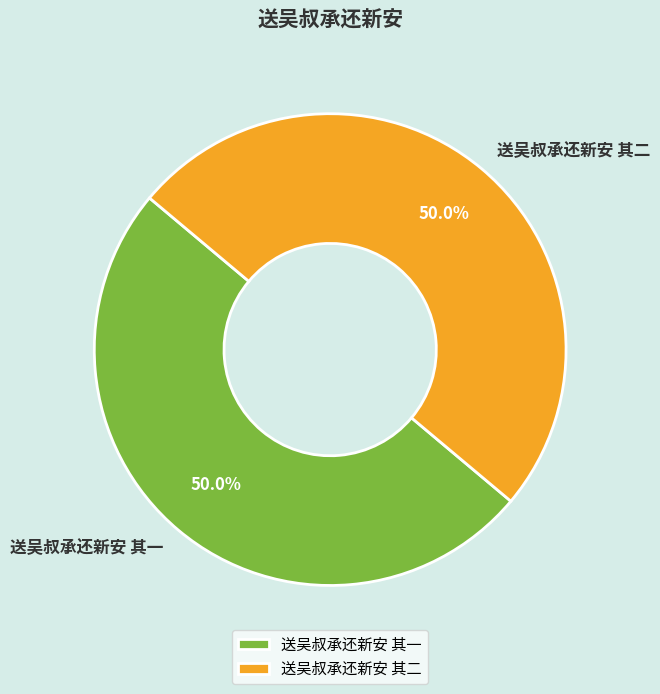

What is the ratio of the value at 送吴叔承还新安 其一 to the value at 送吴叔承还新安 其二?

1.0